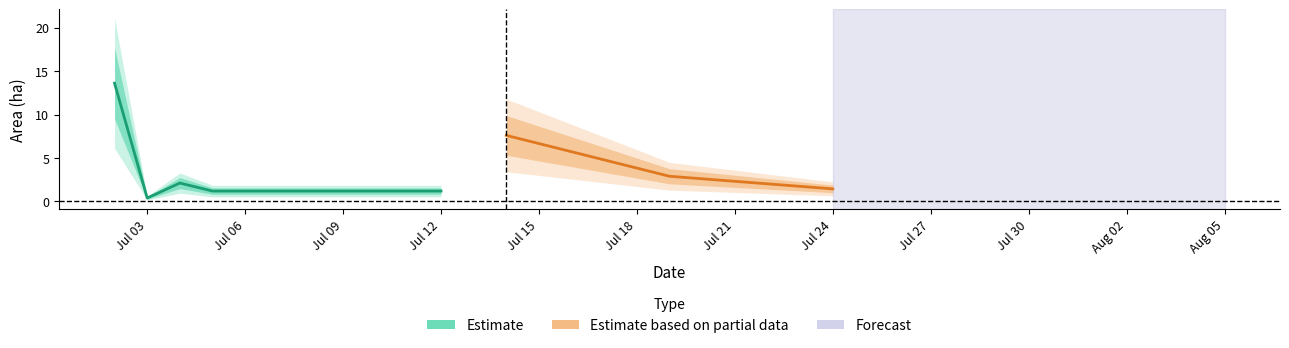

What is the average value of the Area (ha) series?

2.8